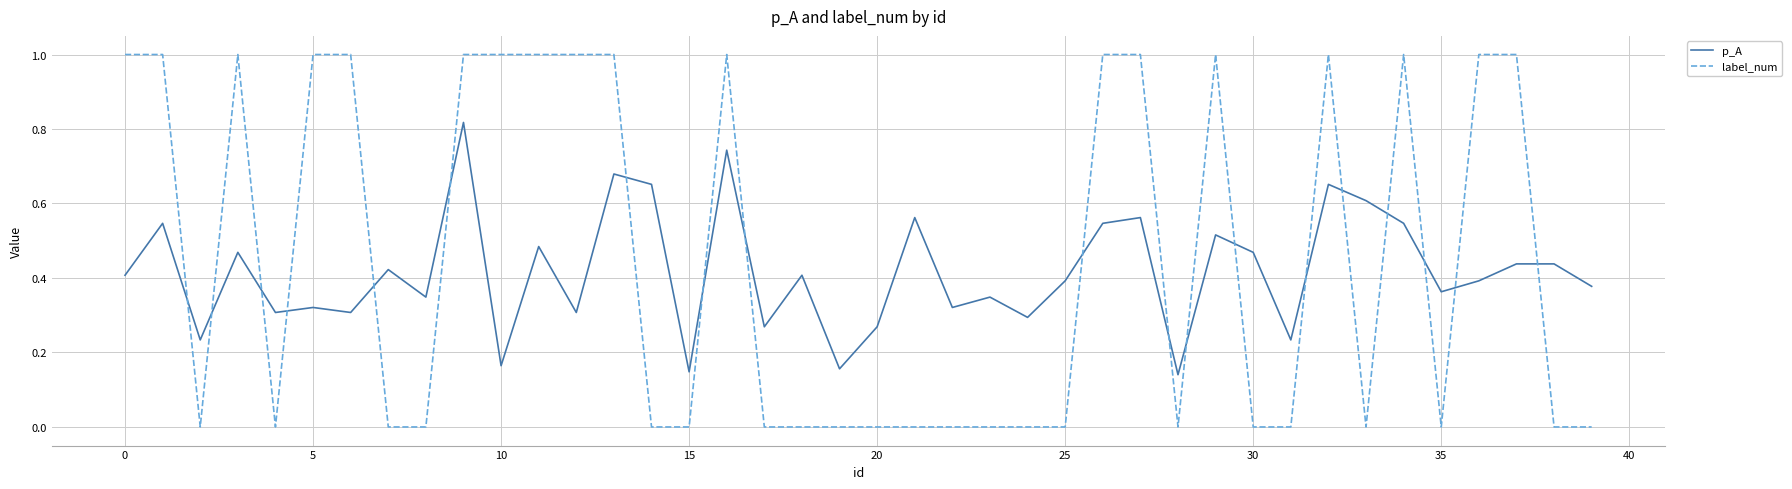

List the series in order of their peak value, lowest first.

p_A, label_num